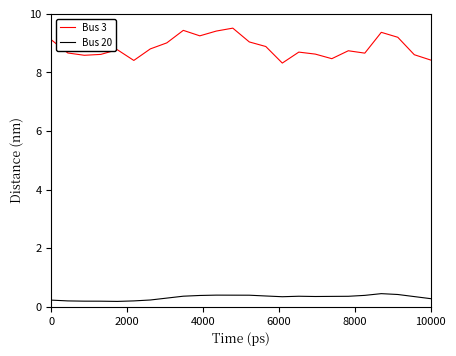

At how many categories does at least one series exceed 7?

24